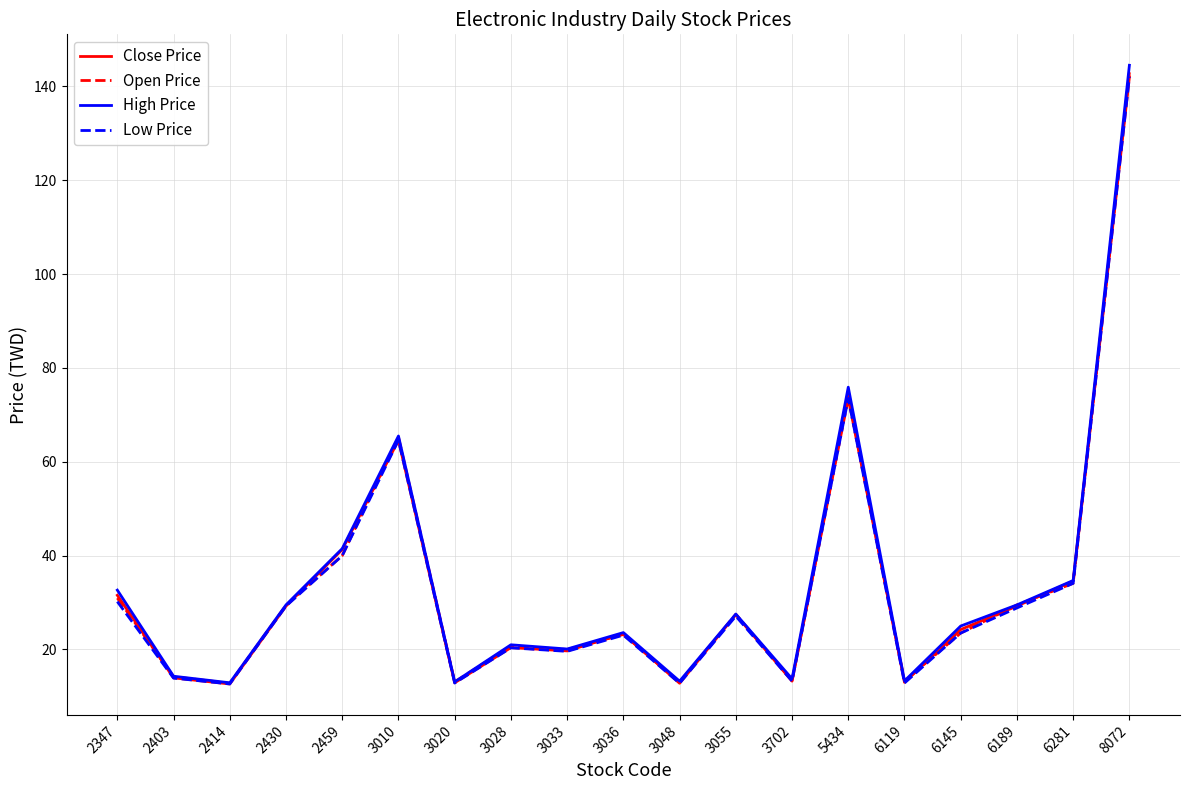

In Low Price, how many points are higher than both neighbors (excluding endpoints)?

5